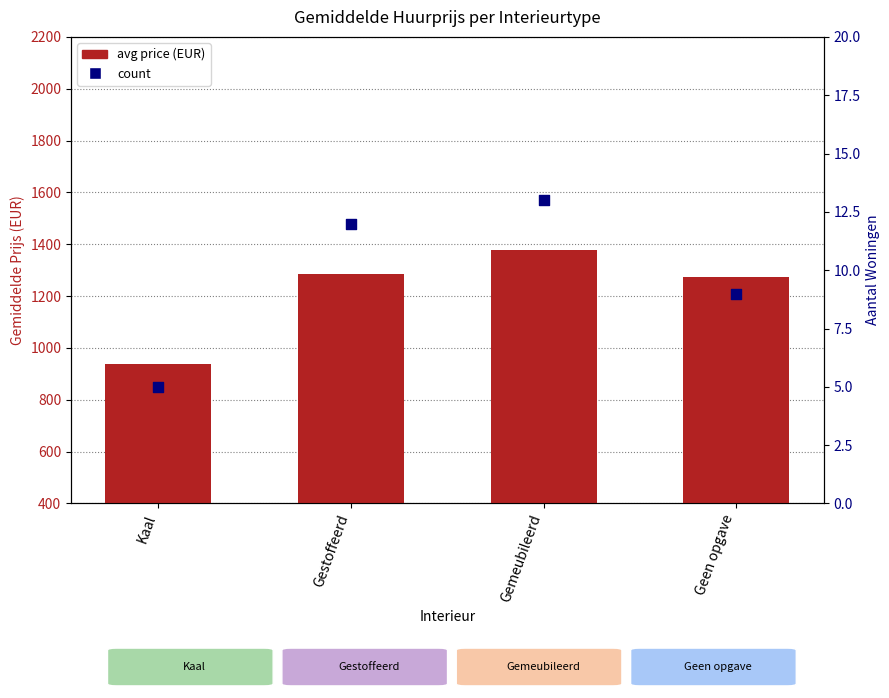

Which series contains the highest Y value?

avg price